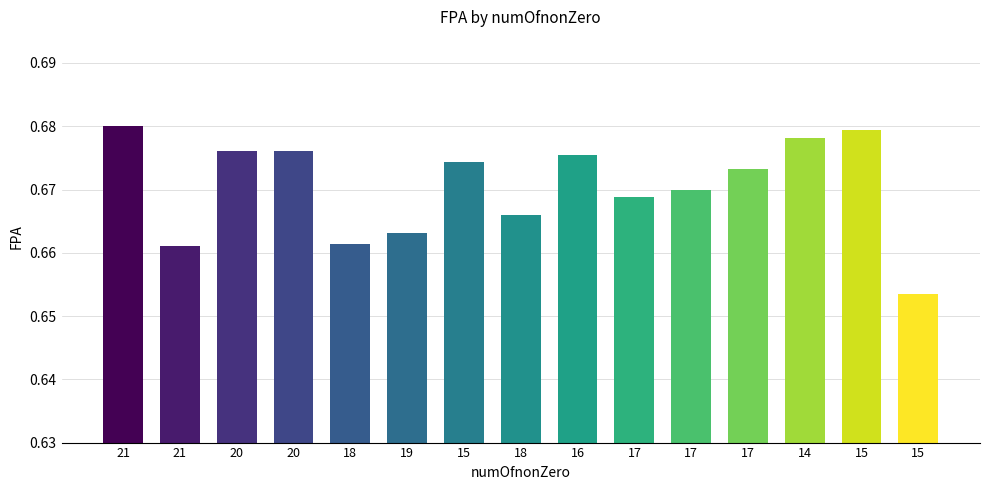

Which label corresponds to the largest value in the chart?

21